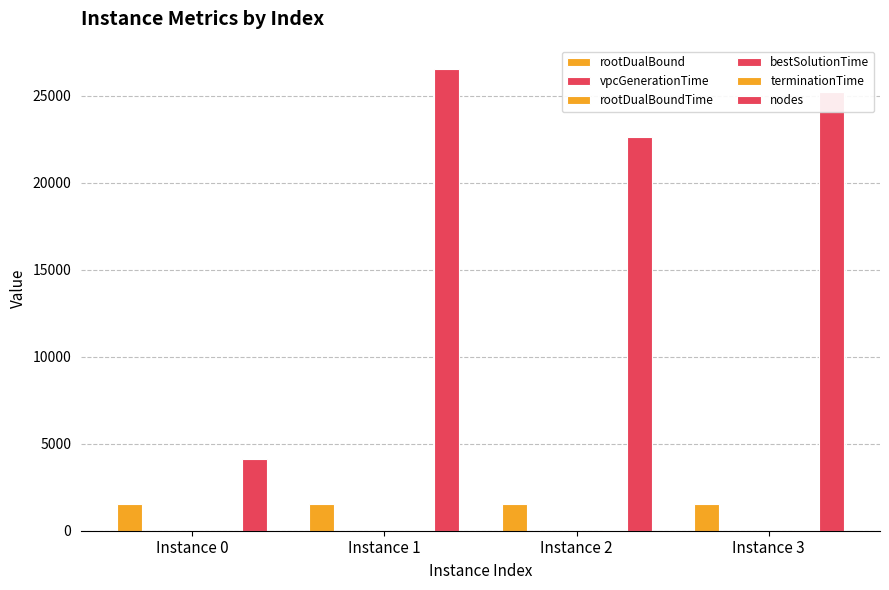

Count the number of data series in this chart.

6